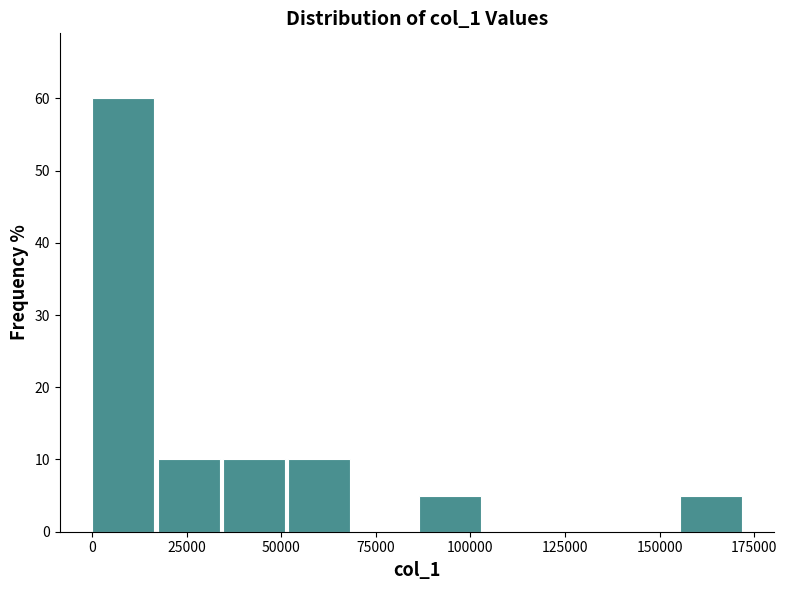

Read against the x-axis, roughly where is the centre of the tallest bar?

10000